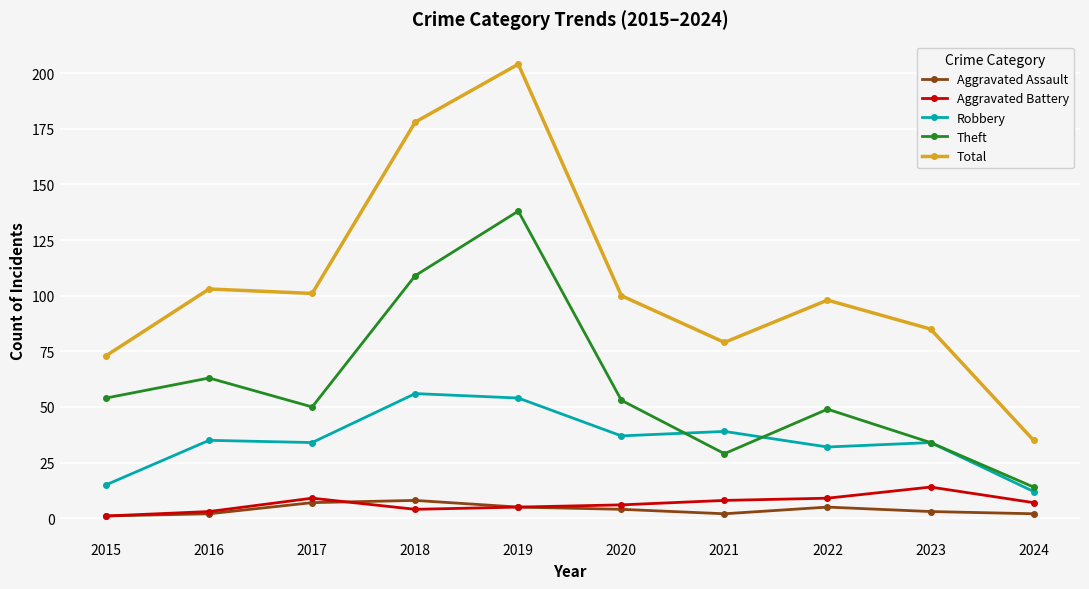

Reading right to left, transcribe all the data shown in this chart.

Aggravated Assault: 2024=2	2023=3	2022=5	2021=2	2020=4	2019=5	2018=8	2017=7	2016=2	2015=1
Aggravated Battery: 2024=7	2023=14	2022=9	2021=8	2020=6	2019=5	2018=4	2017=9	2016=3	2015=1
Robbery: 2024=12	2023=34	2022=32	2021=39	2020=37	2019=54	2018=56	2017=34	2016=35	2015=15
Theft: 2024=14	2023=34	2022=49	2021=29	2020=53	2019=138	2018=109	2017=50	2016=63	2015=54
Total: 2024=35	2023=85	2022=98	2021=79	2020=100	2019=204	2018=178	2017=101	2016=103	2015=73